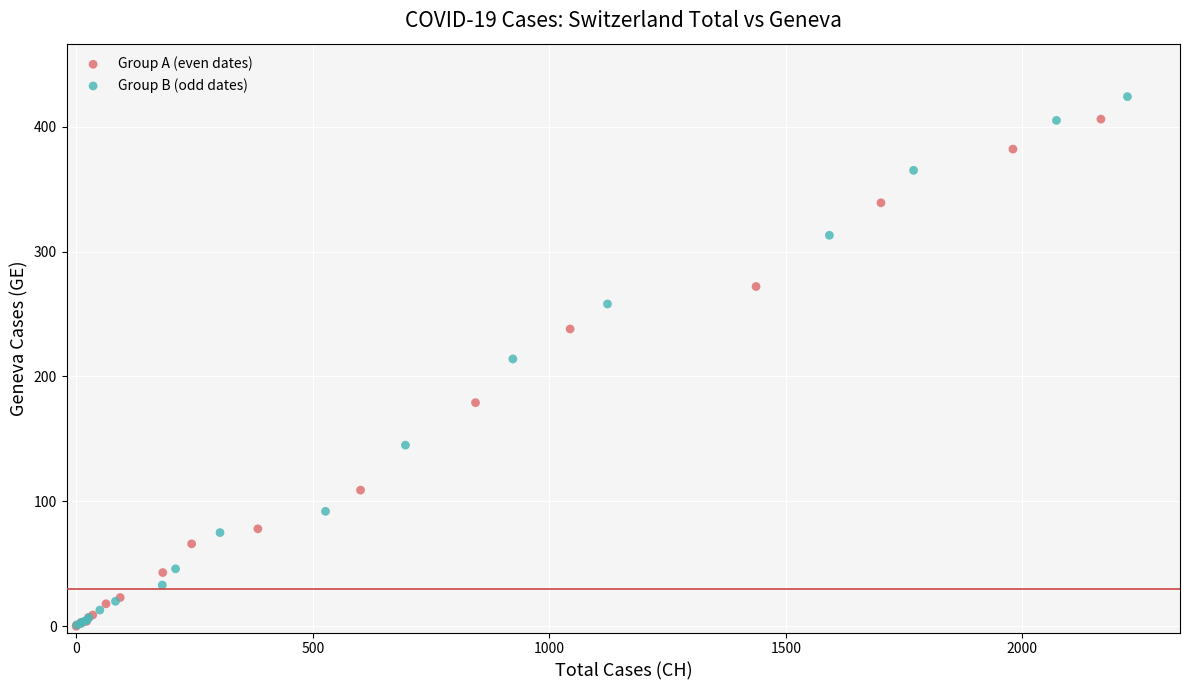

Which series has the largest Y range (max minus min)?

Group B (odd dates)